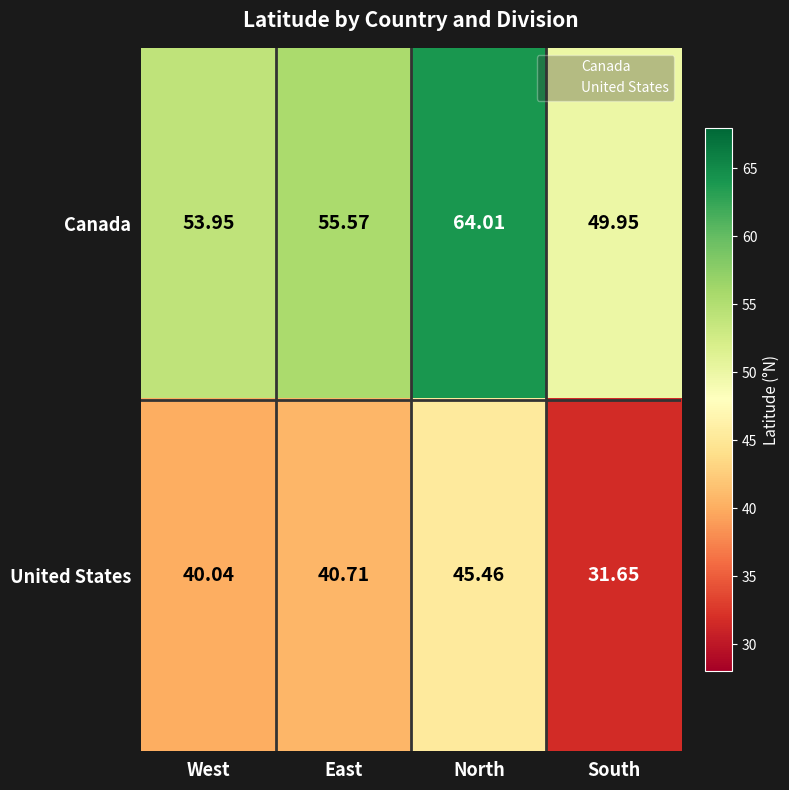

Which series has the widest spread of values?

Canada